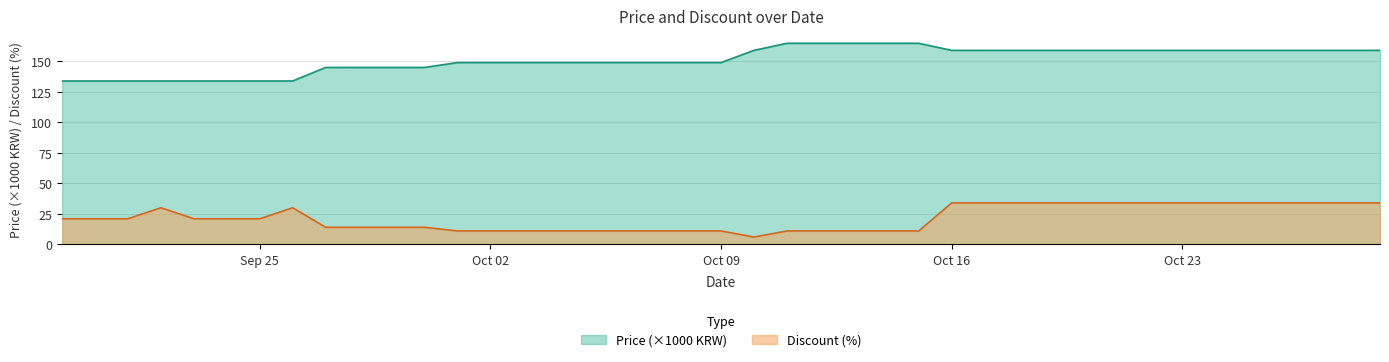

What is the sum of the Discount values at 2023-10-13 and 2023-09-28?

25.0